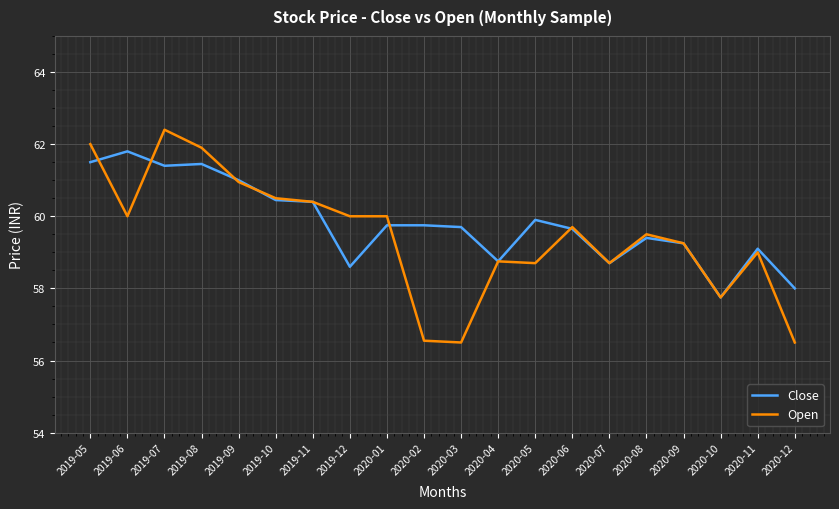

Which category has the highest value in the Close series?

2019-06